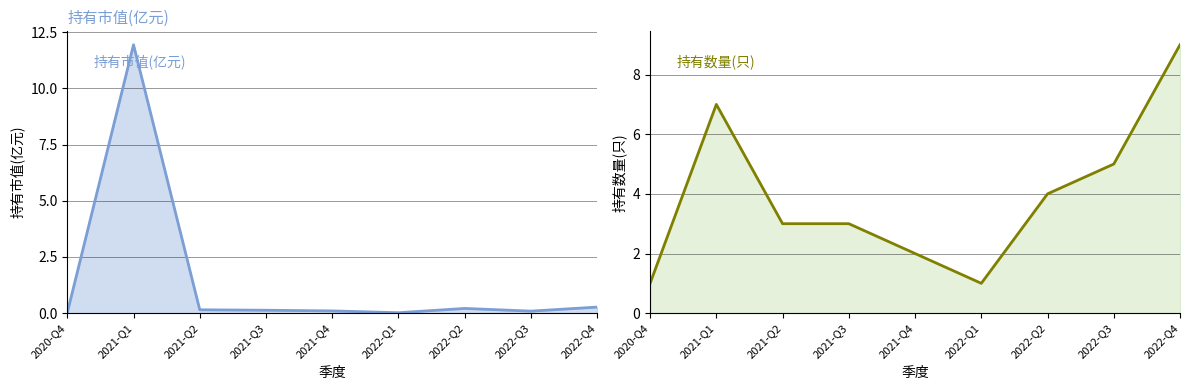

Rank the categories by 持有市值(亿元) value from highest to lowest.

2021-Q1, 2022-Q4, 2022-Q2, 2021-Q2, 2021-Q3, 2021-Q4, 2022-Q3, 2020-Q4, 2022-Q1